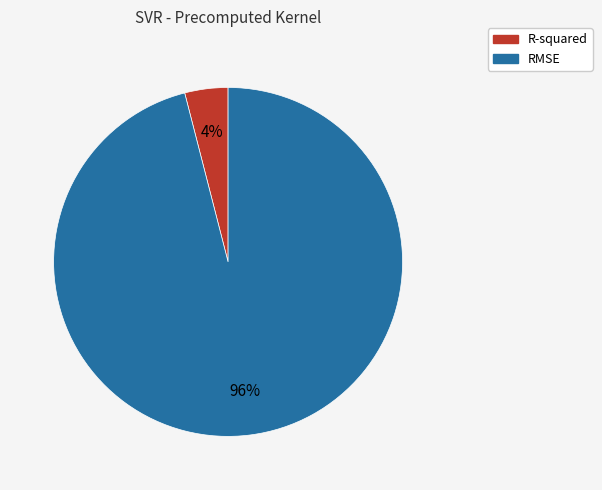

Is the sum of RMSE and R-squared greater than half?

Yes